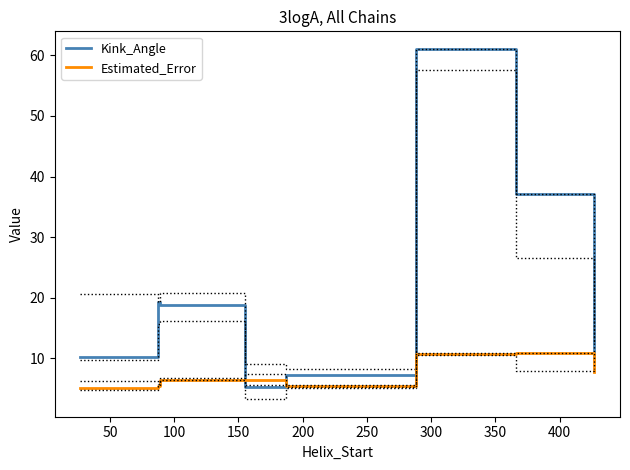

What is the value of the Kink_Angle point at the 1st from the left?

10.2